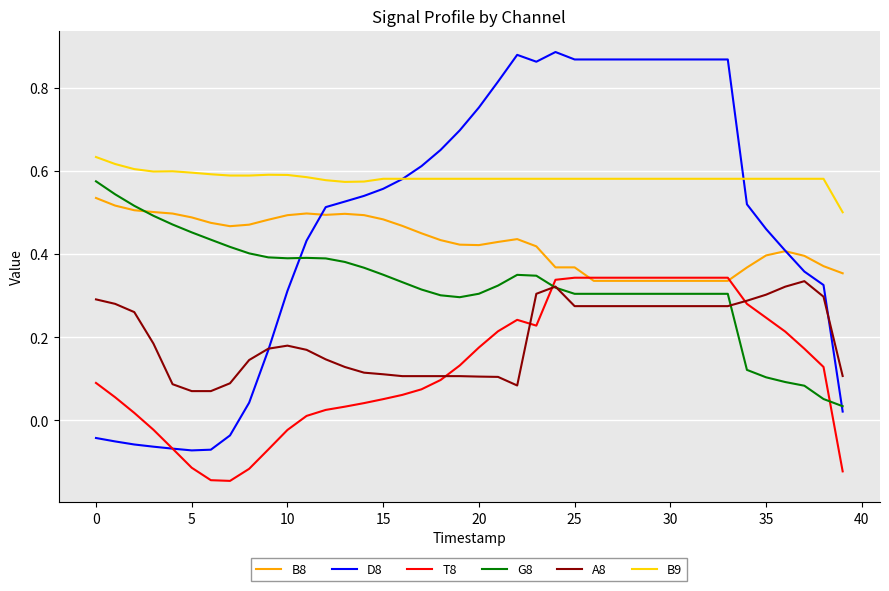

What is the difference between the second highest and minimum values in the D8 series?

1.0